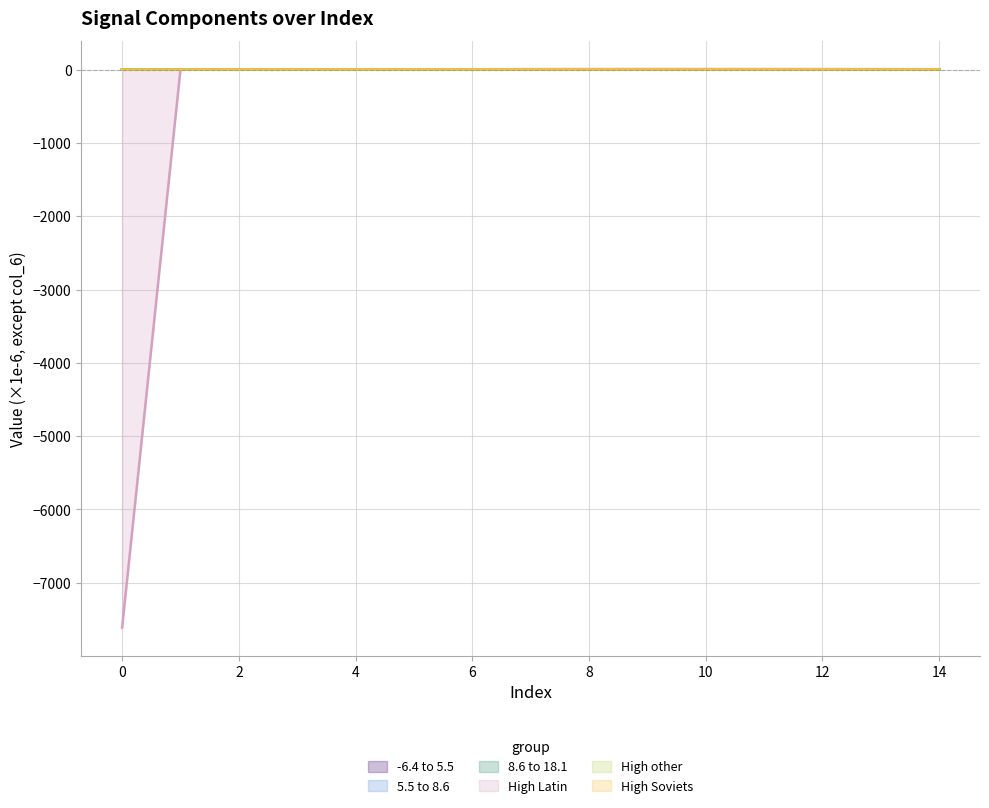

True or false: col_5 and col_6 cross at least once.

False